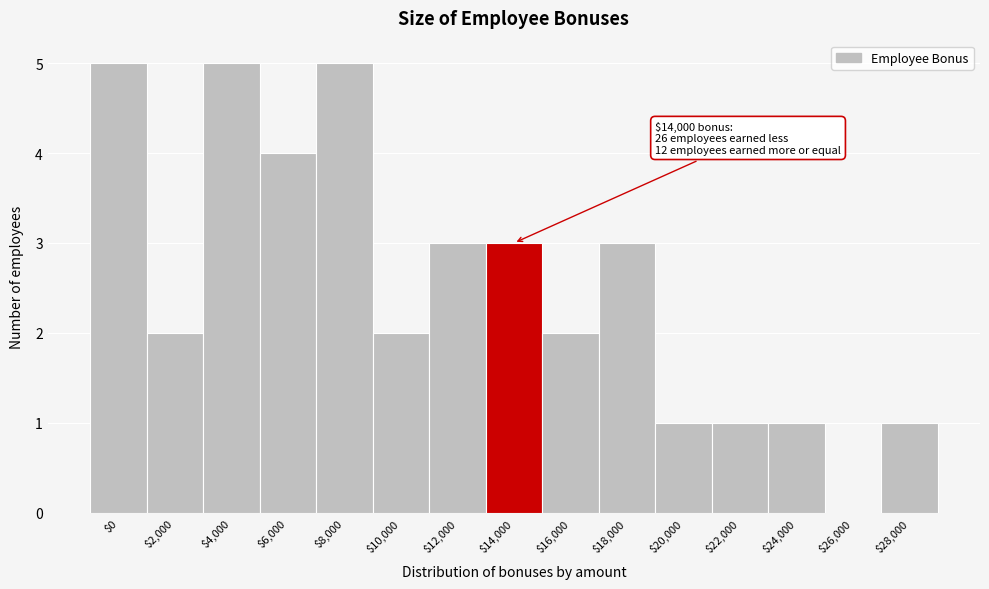

True or false: the data shows 1 at $24,000.

True